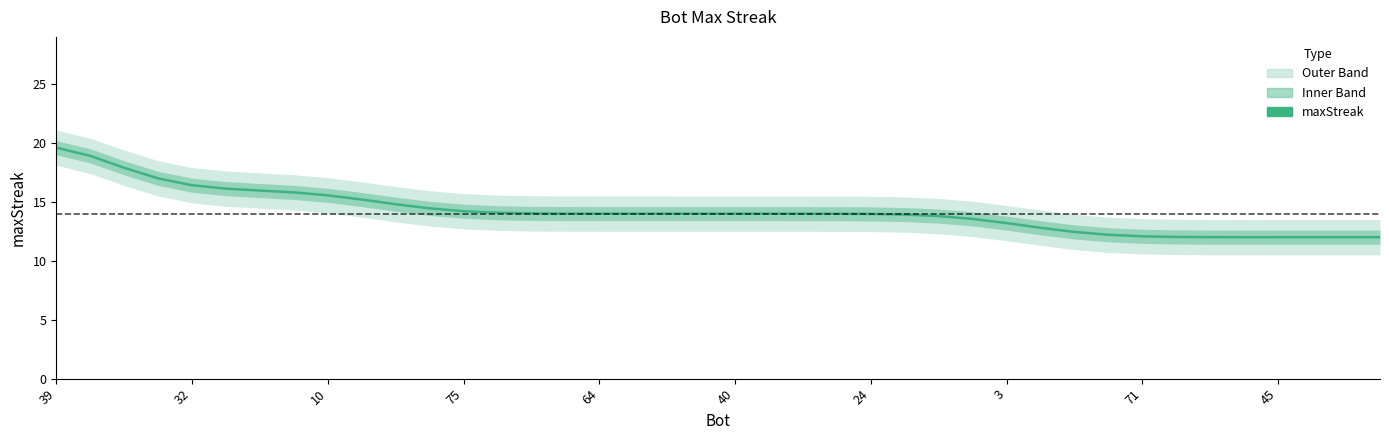

What is the difference between the maximum and minimum values?

7.6